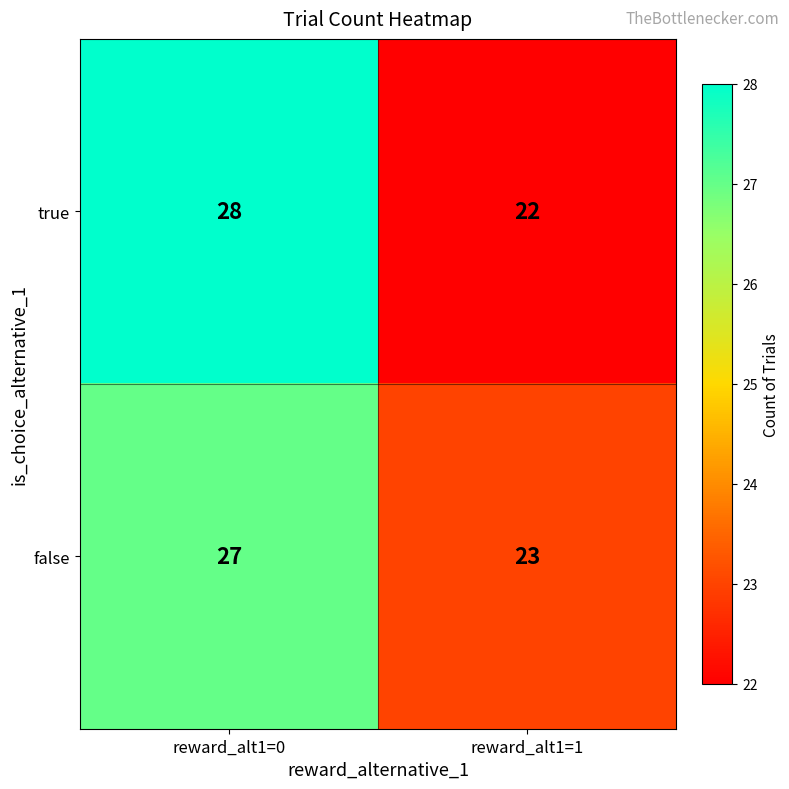

Which series has the largest range (max minus min)?

true